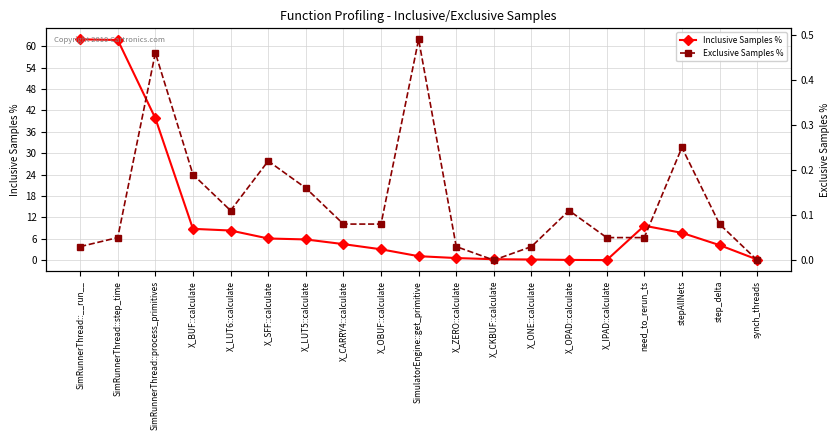

Rank the series at SimulatorEngine::get_primitive from highest to lowest value.

Inclusive Samples %, Exclusive Samples %